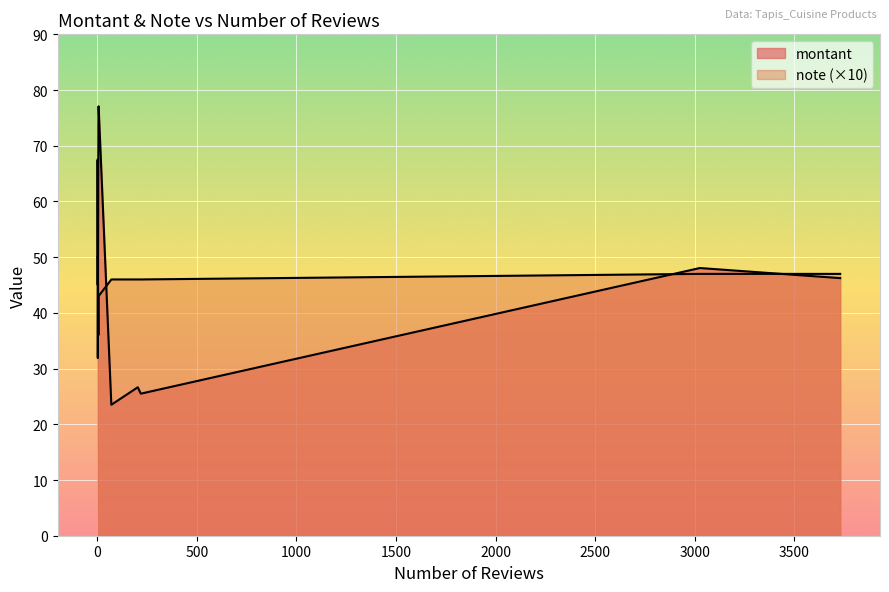

At which label does note first exceed 4?

70